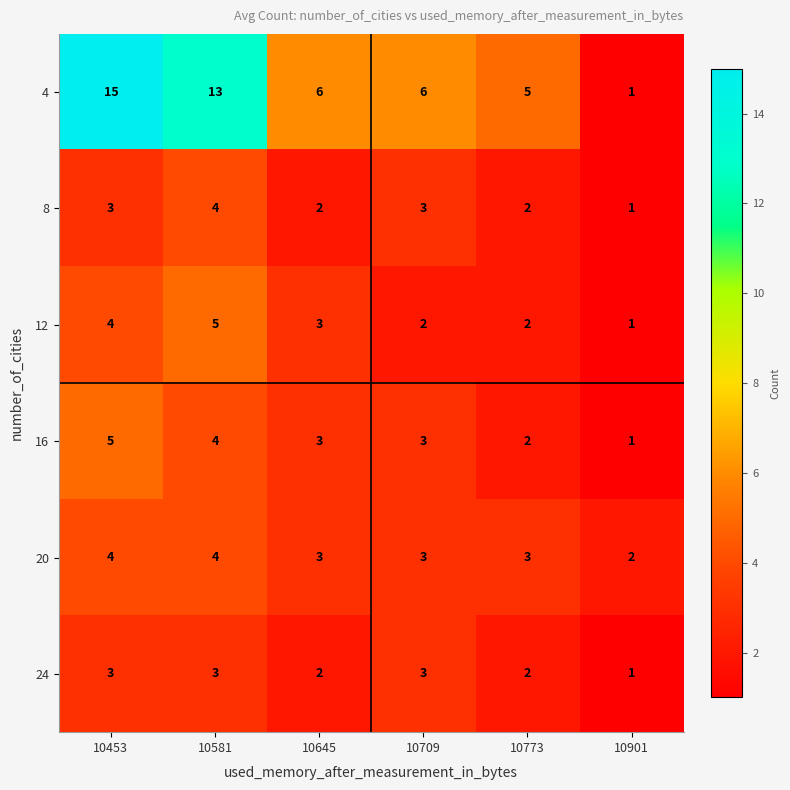

What is the minimum value shown in the chart?

1